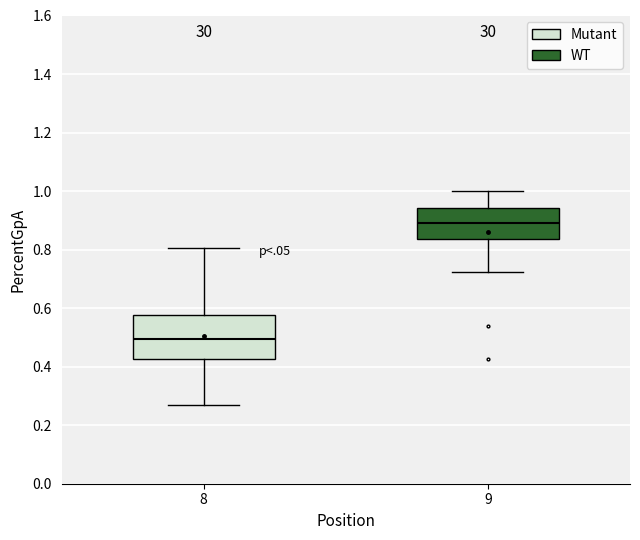

Where does the upper whisker of the box at x = 8 end on the y-axis? The values are not printed on the chart, so give them approximately, as read against the axis.

0.80